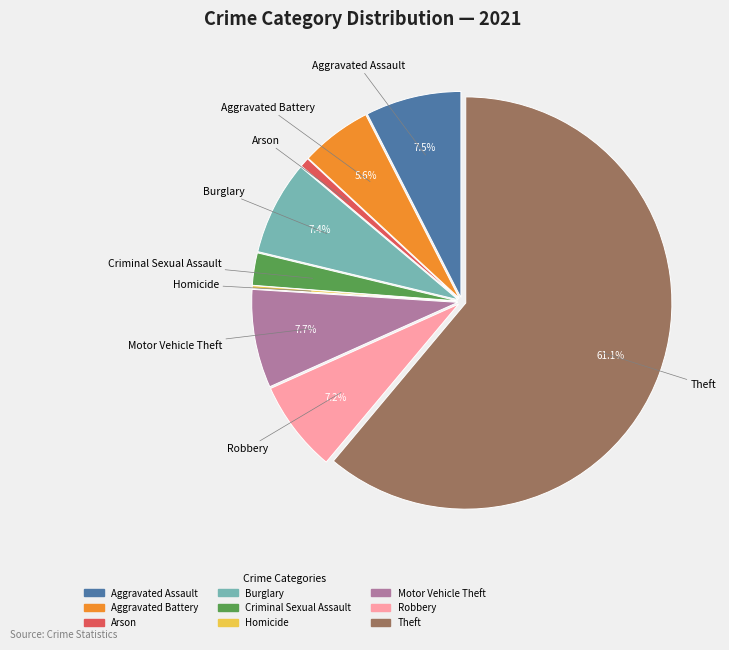

Do Robbery and Motor Vehicle Theft together represent more than half of the pie?

No